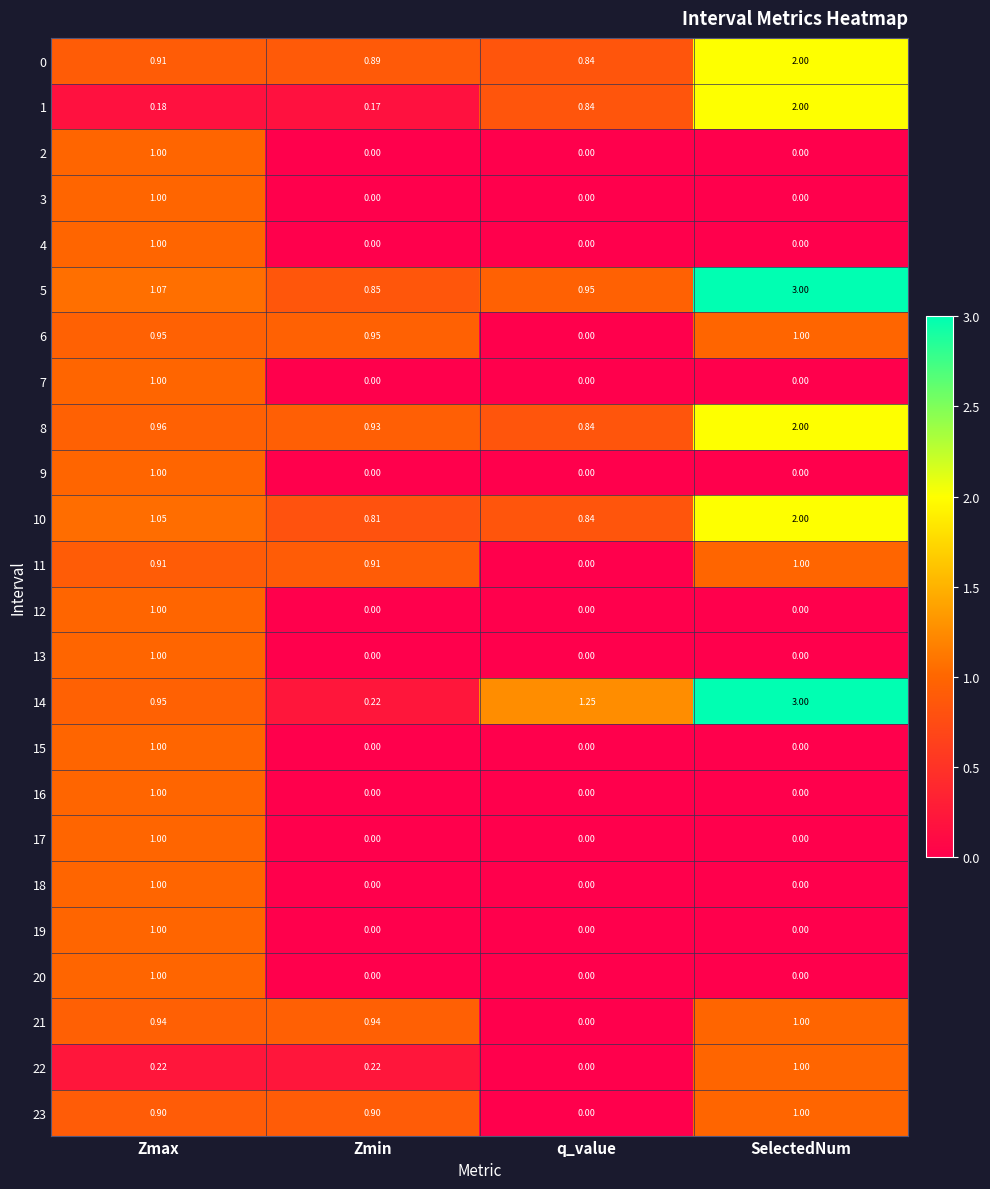

At which category is the sum across all series the highest?

Zmax